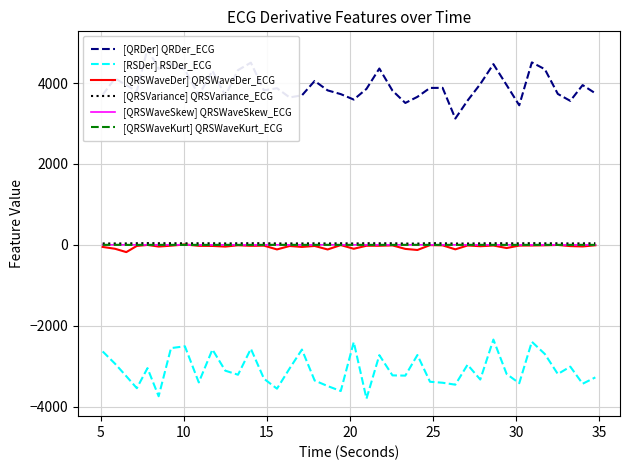

True or false: [RSDer] RSDer_ECG and [QRSWaveSkew] QRSWaveSkew_ECG cross at least once.

False